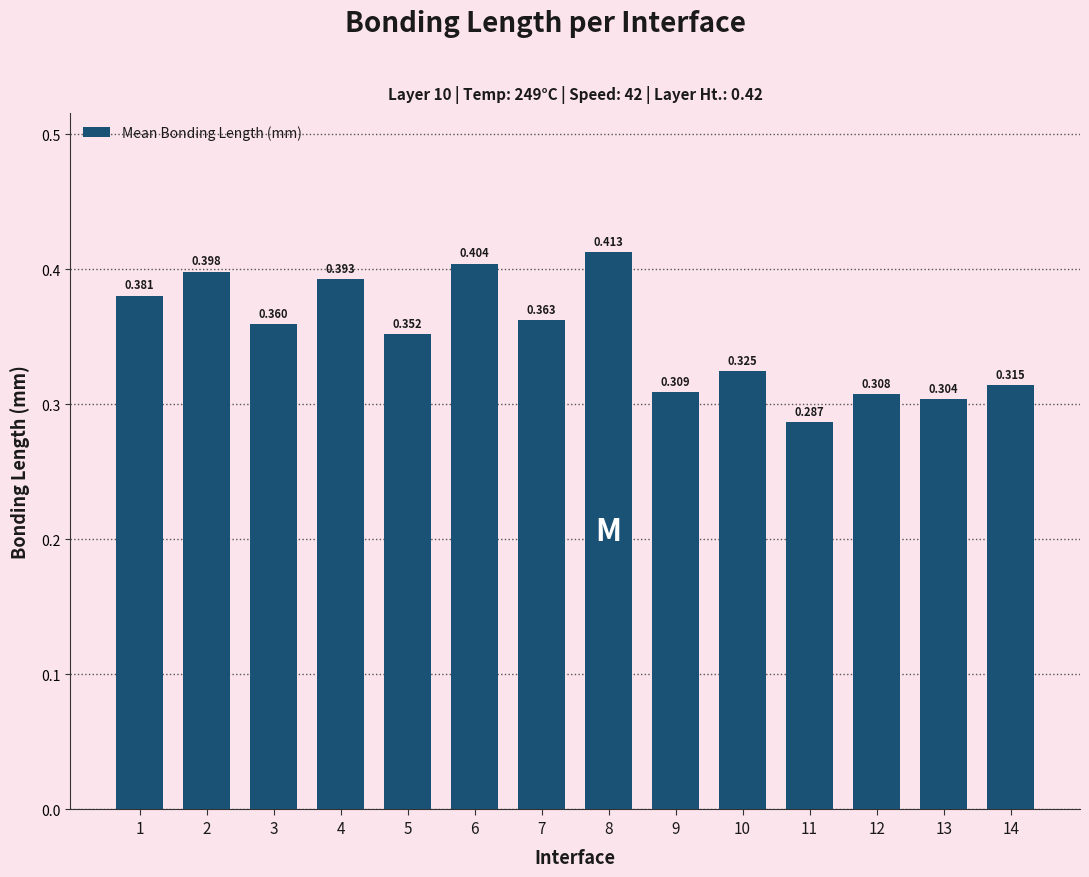

Count the number of categories in the chart.

14